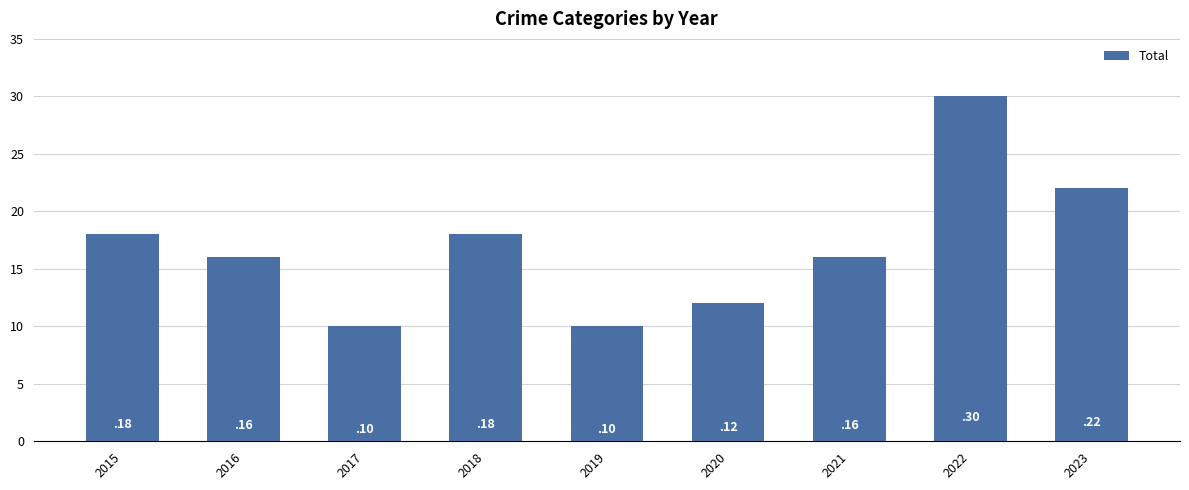

At which category does the chart reach its peak across all series?

2022